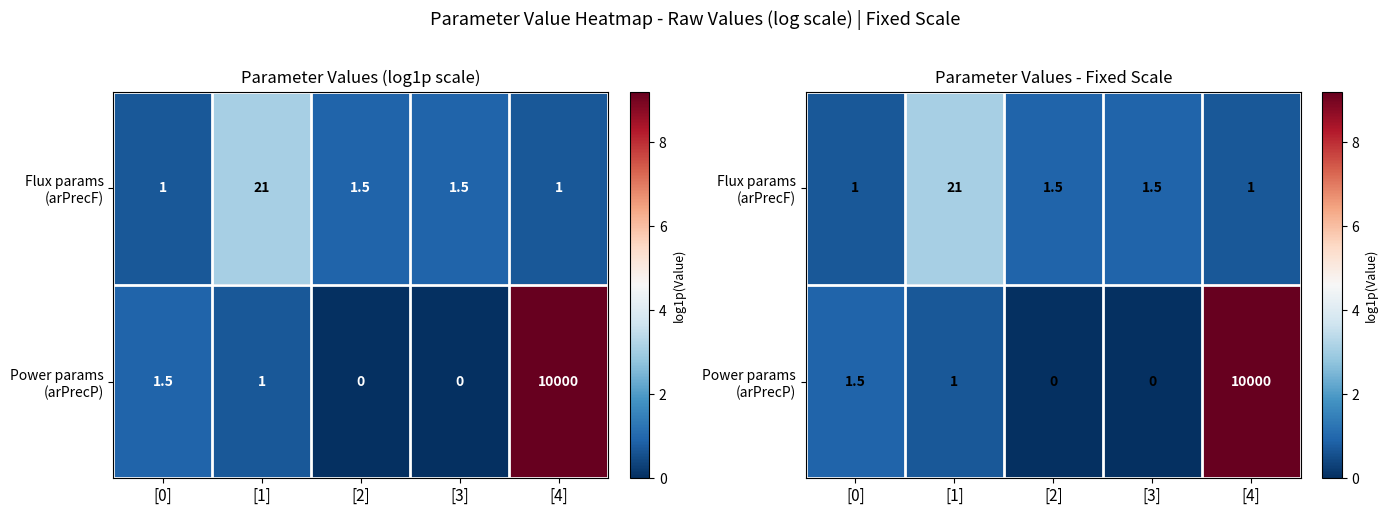

Rank the series at [2] from lowest to highest value.

Power params (arPrecP), Flux params (arPrecF)